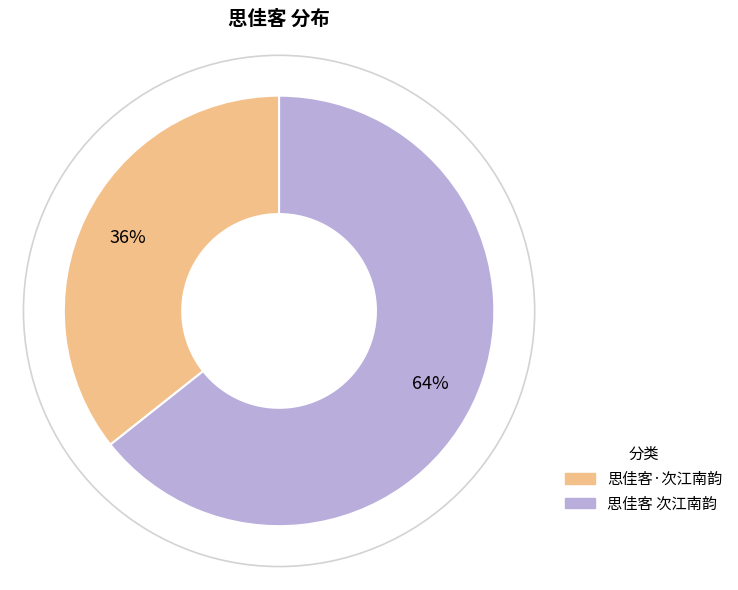

Rank the categories by value from lowest to highest.

思佳客·次江南韵, 思佳客 次江南韵